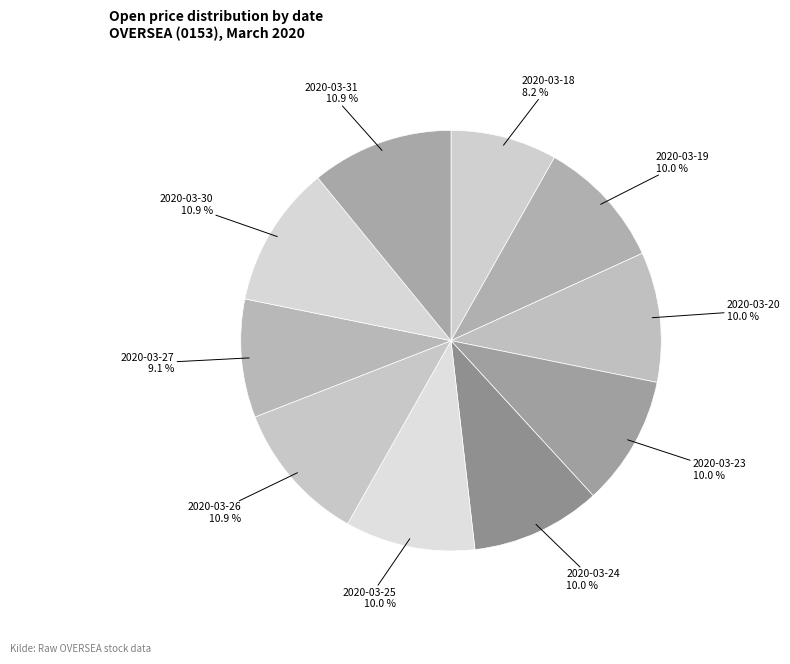

To the nearest percent, what is the difference between the 2020-03-18 and 2020-03-23 slice percentages?

2%